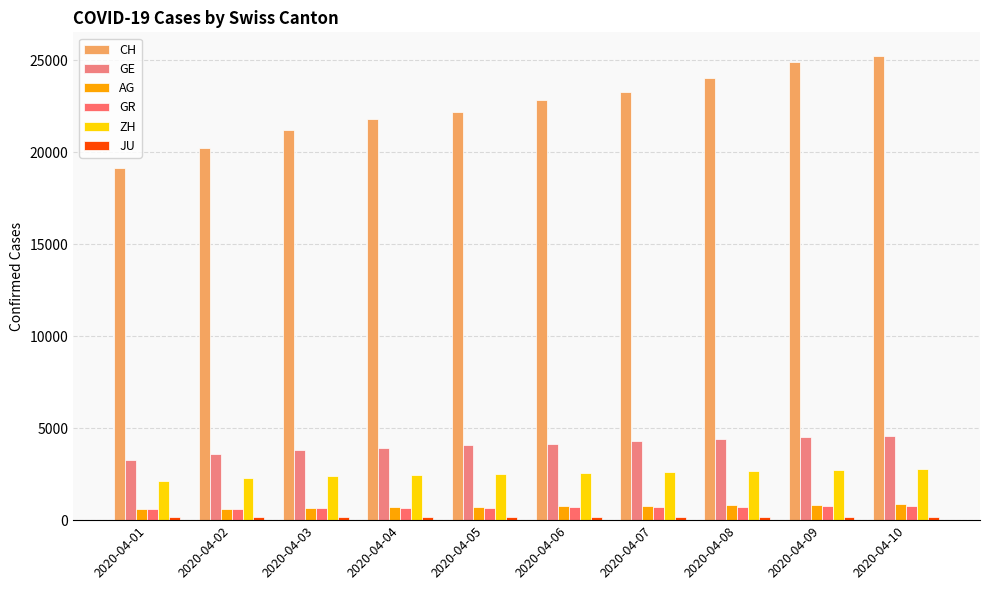

Reading left to right, what are all the values shown in this chart?

CH: 19129	20219	21201	21804	22176	22837	23280	24051	24900	25246
GE: 3289	3582	3793	3928	4075	4153	4290	4384	4509	4592
AG: 596	631	673	702	732	763	793	825	851	878
GR: 592	622	649	657	673	701	718	734	745	760
ZH: 2125	2289	2417	2450	2511	2565	2631	2693	2743	2800
JU: 145	149	149	154	156	159	163	168	172	175